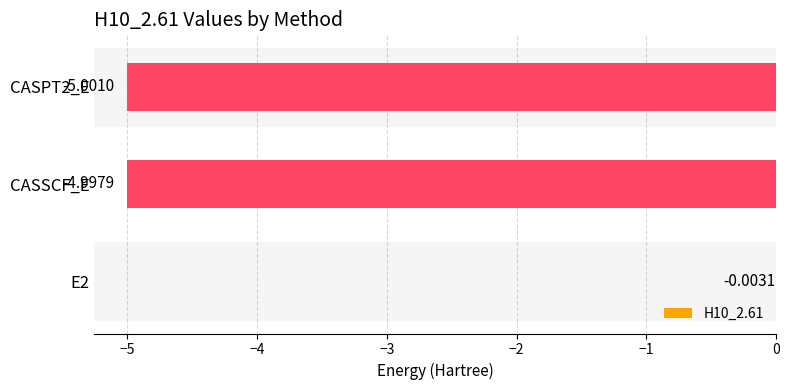

Between CASPT2_E and CASSCF_E, which is larger?

CASSCF_E